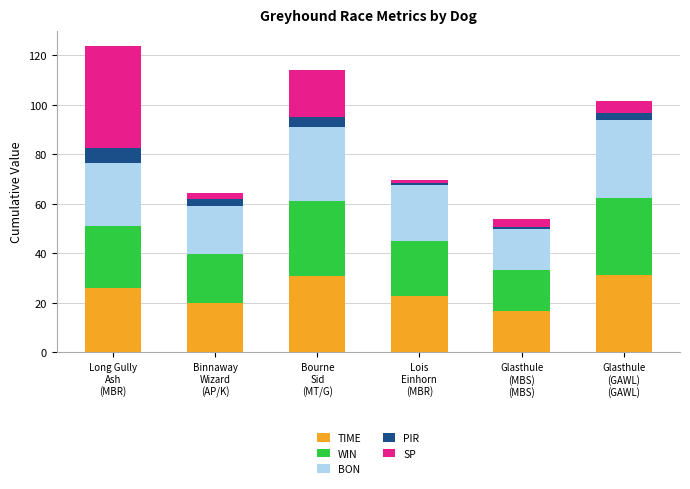

What is the sum of all TIME values?

146.9